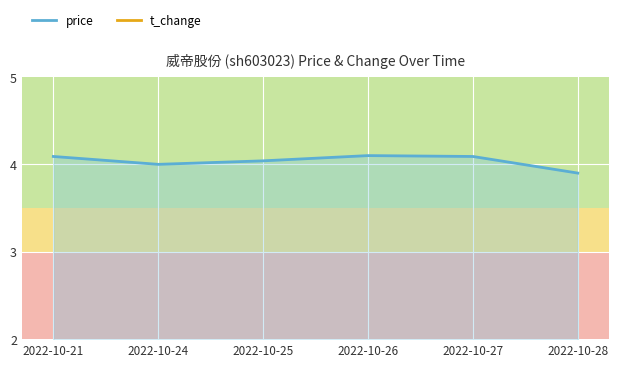

What are all the series names shown in the legend?

price, t_change